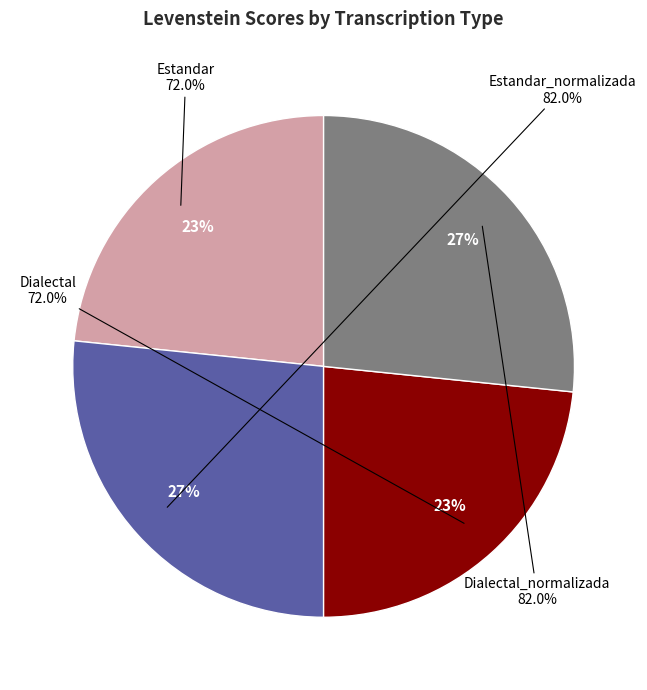

Rank the categories by value from lowest to highest.

Estandar, Dialectal, Estandar_normalizada, Dialectal_normalizada